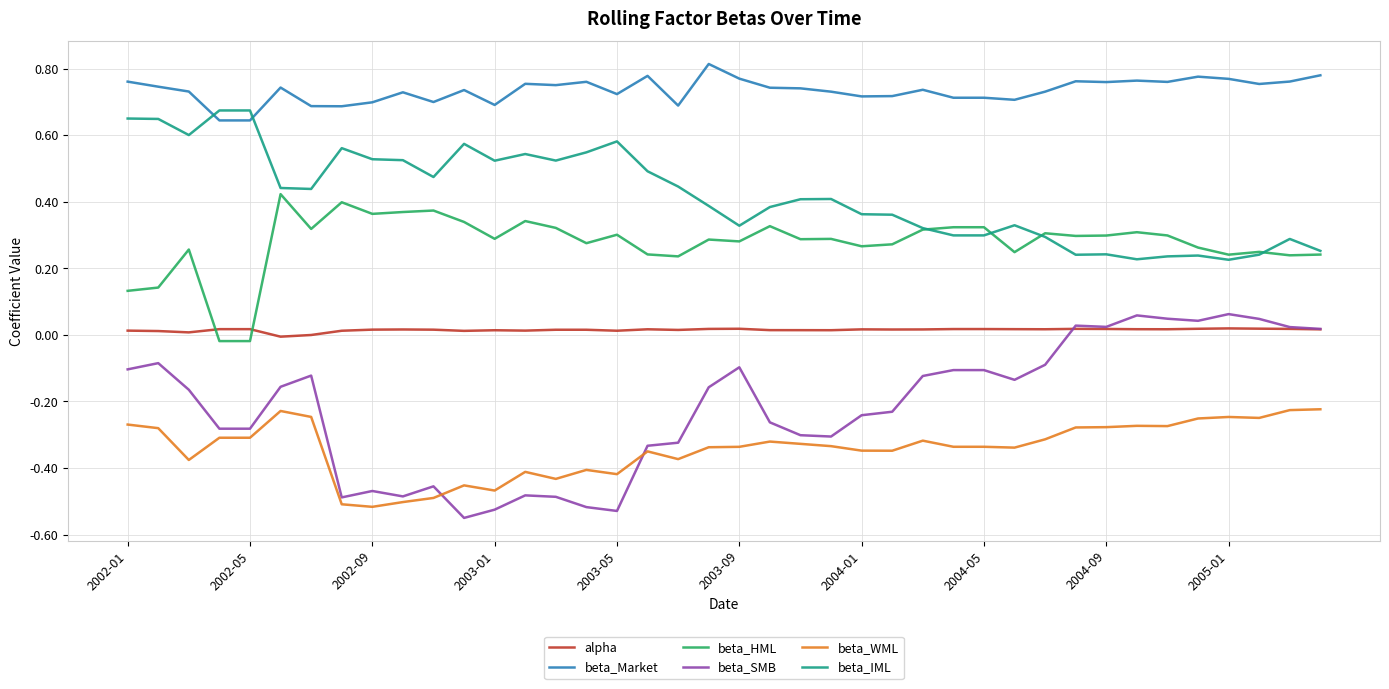

True or false: beta_HML and beta_Market cross at least once.

False